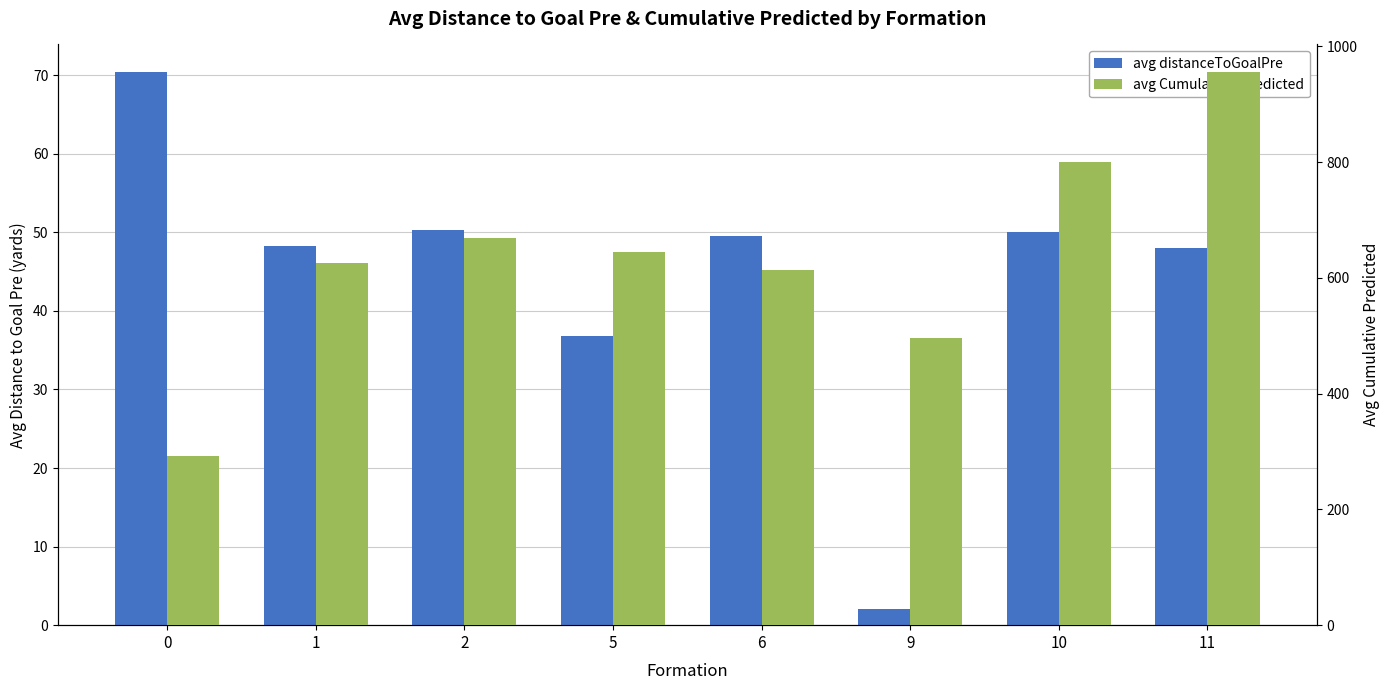

At which label is avg distanceToGoalPre closest to 36?

5